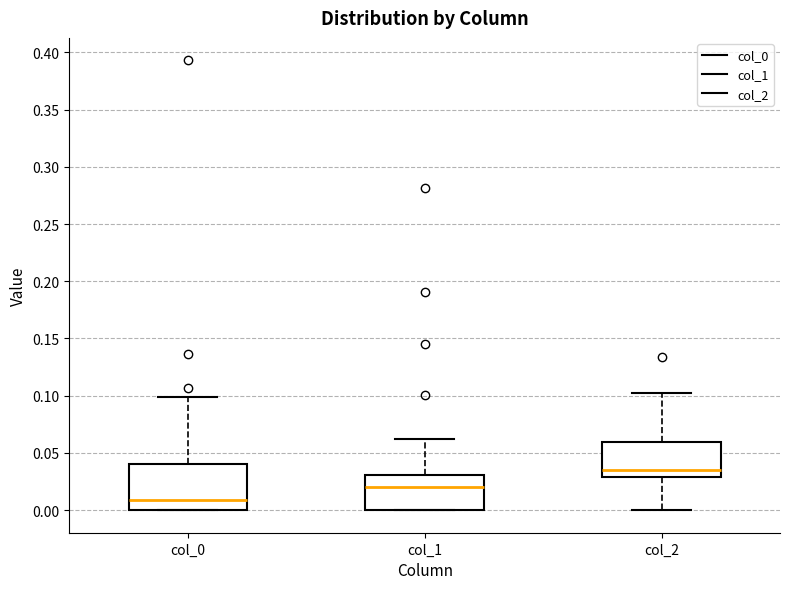

Which box's median line is the highest?

col_2